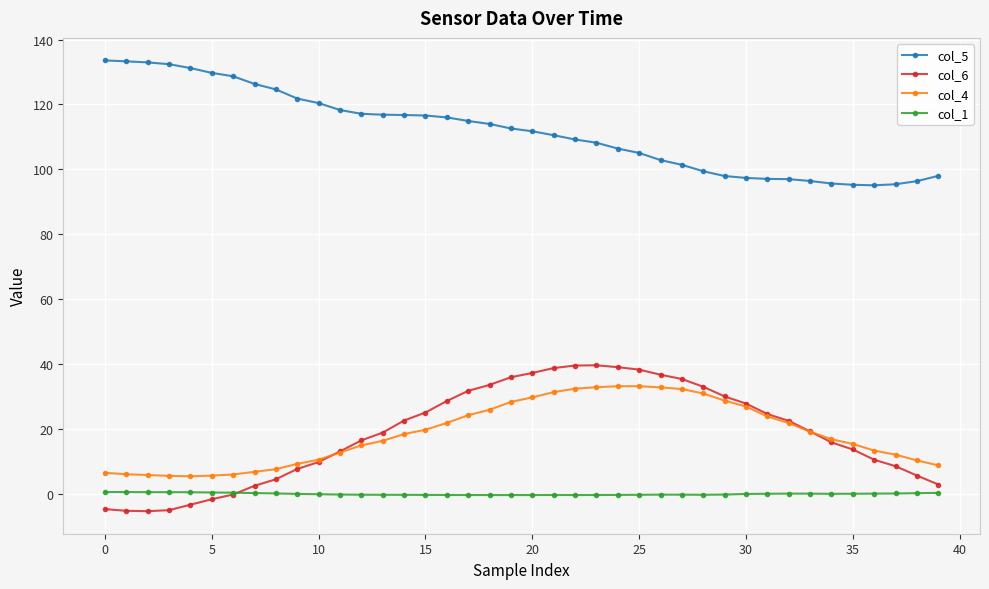

True or false: col_5 and col_4 cross at least once.

False